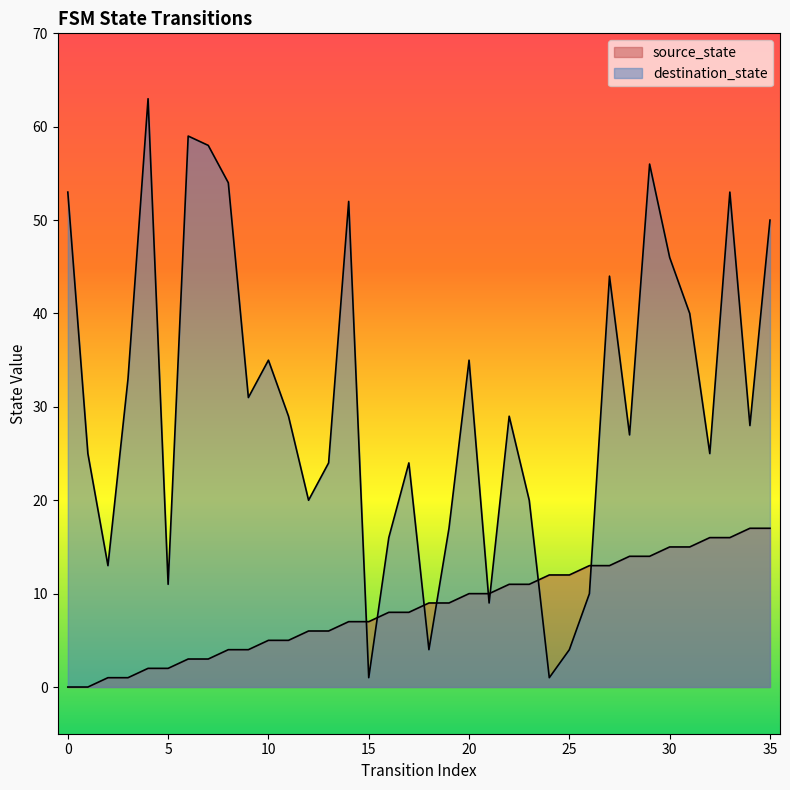

At which label does destination_state reach its minimum?

15